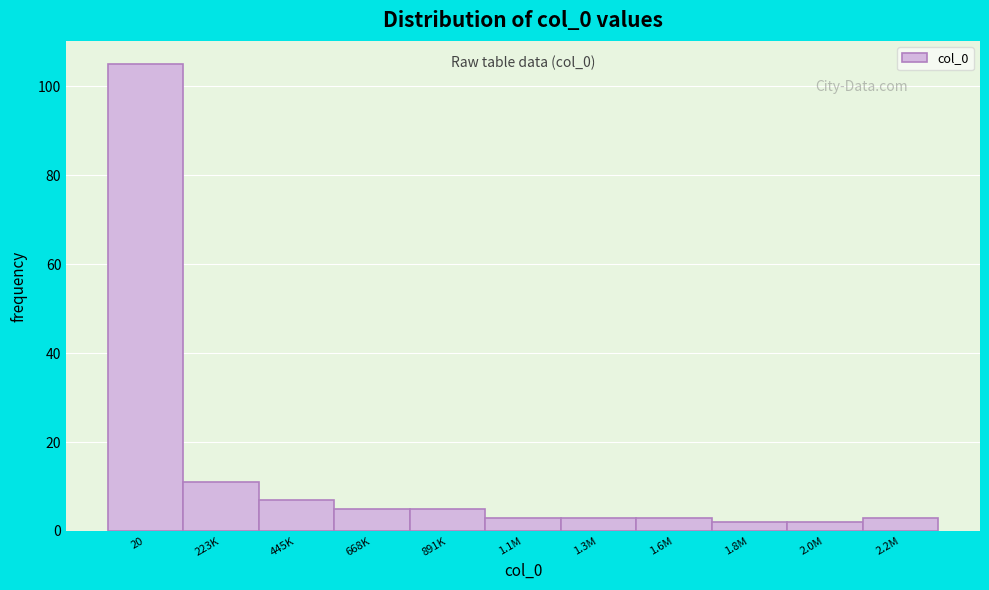

Reading left to right, what are all the values shown in this chart?

105	11	7	5	5	3	3	3	2	2	3